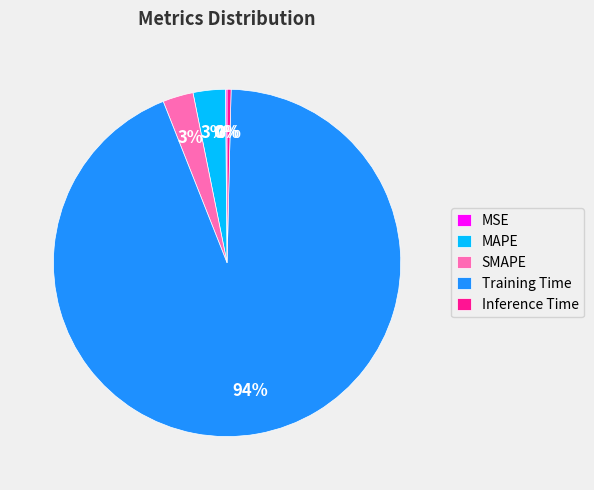

Is it true that SMAPE is 3% of the pie?

True